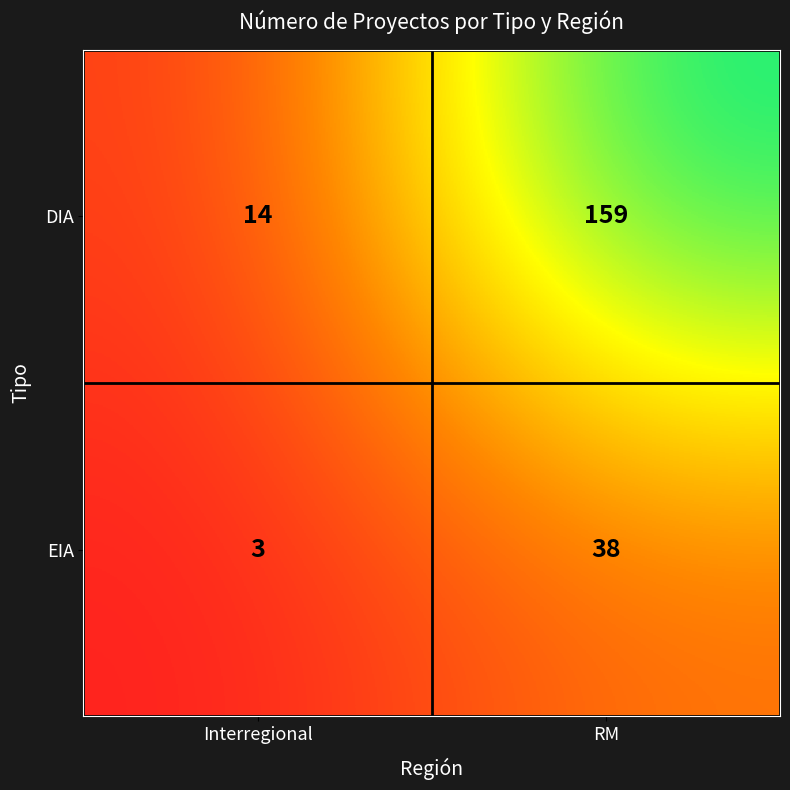

Reading left to right, list all the values displayed in this chart.

DIA: Interregional=14	RM=159
EIA: Interregional=3	RM=38